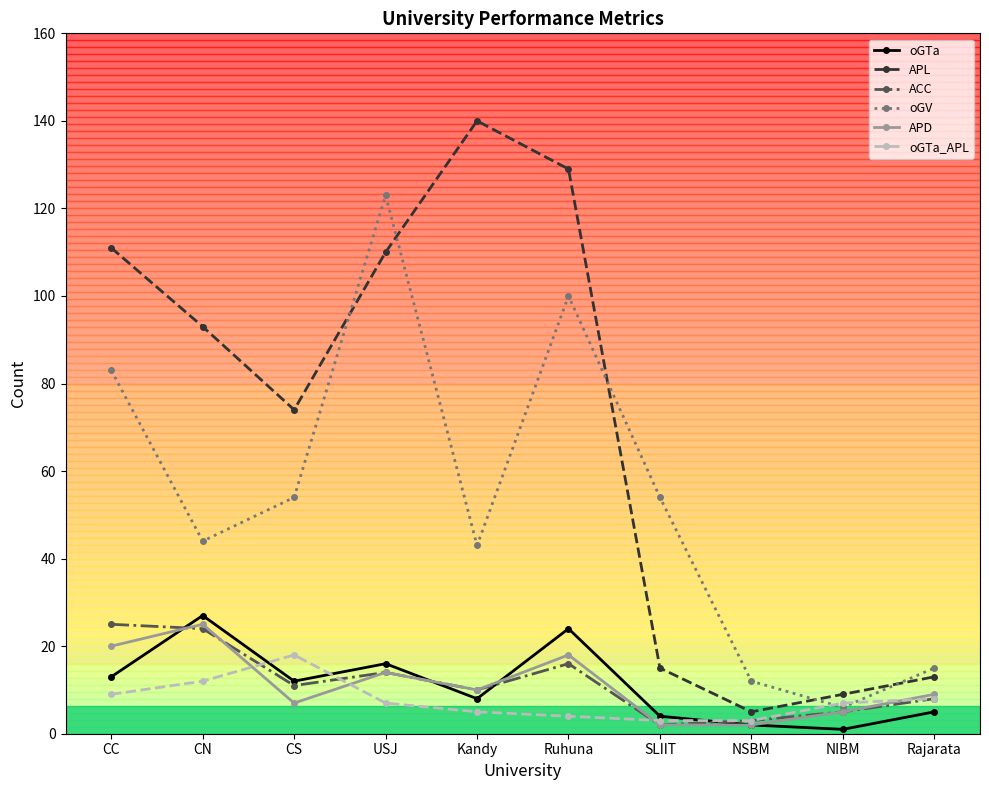

The value of oGTa_APL at CC is 9. True or false?

True